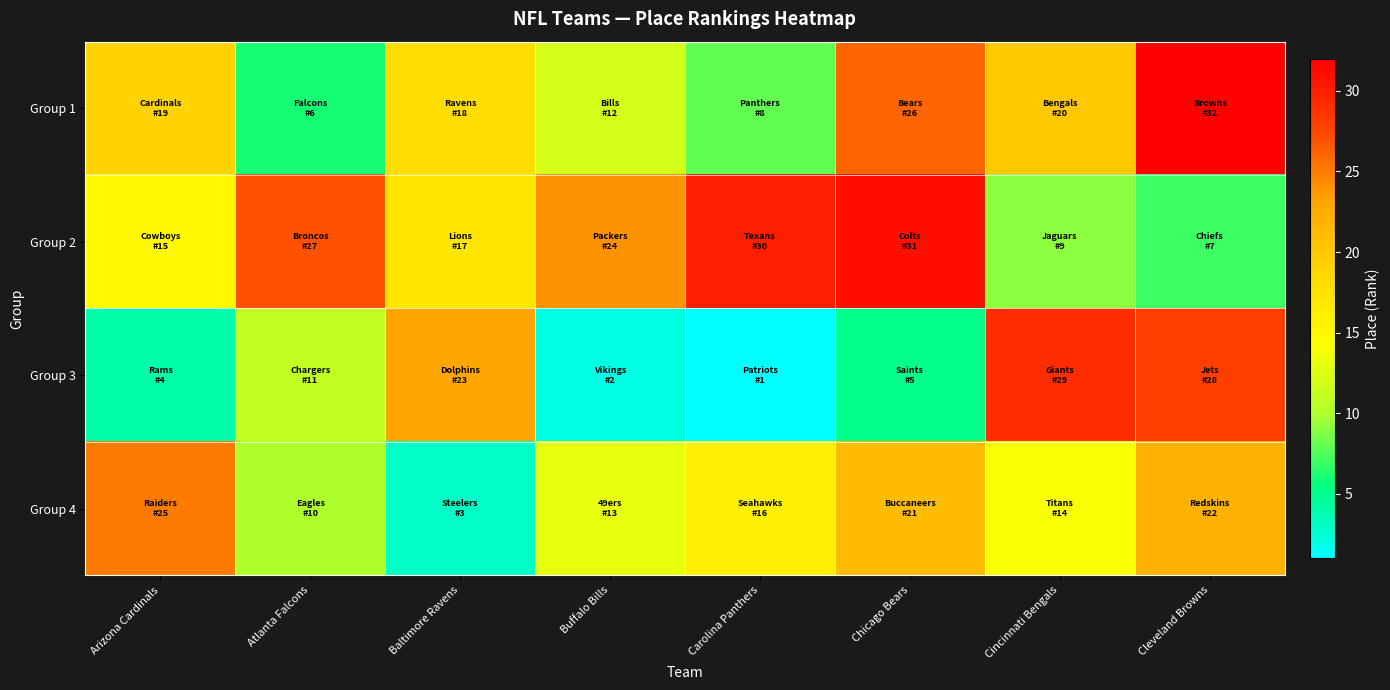

Which series has the widest spread of values?

Group 3